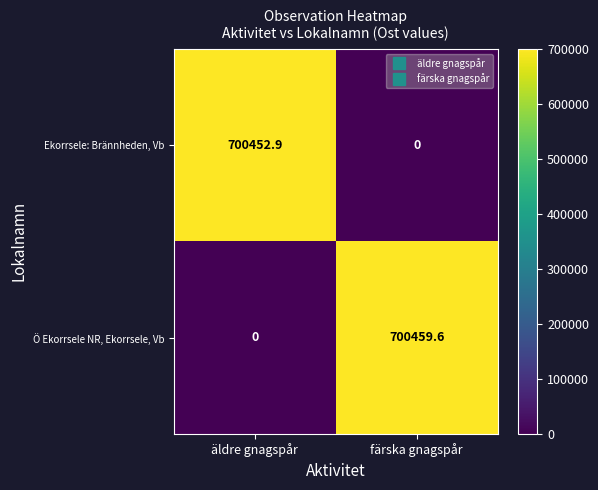

Rank the series by their average value, from lowest to highest.

Ekorrsele: Brännheden, Vb, Ö Ekorrsele NR, Ekorrsele, Vb